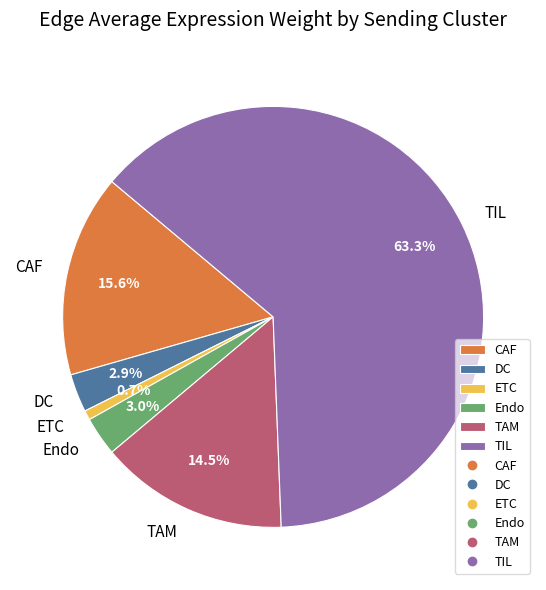

To the nearest percent, what is the difference between the largest and smallest slice percentages?

63%